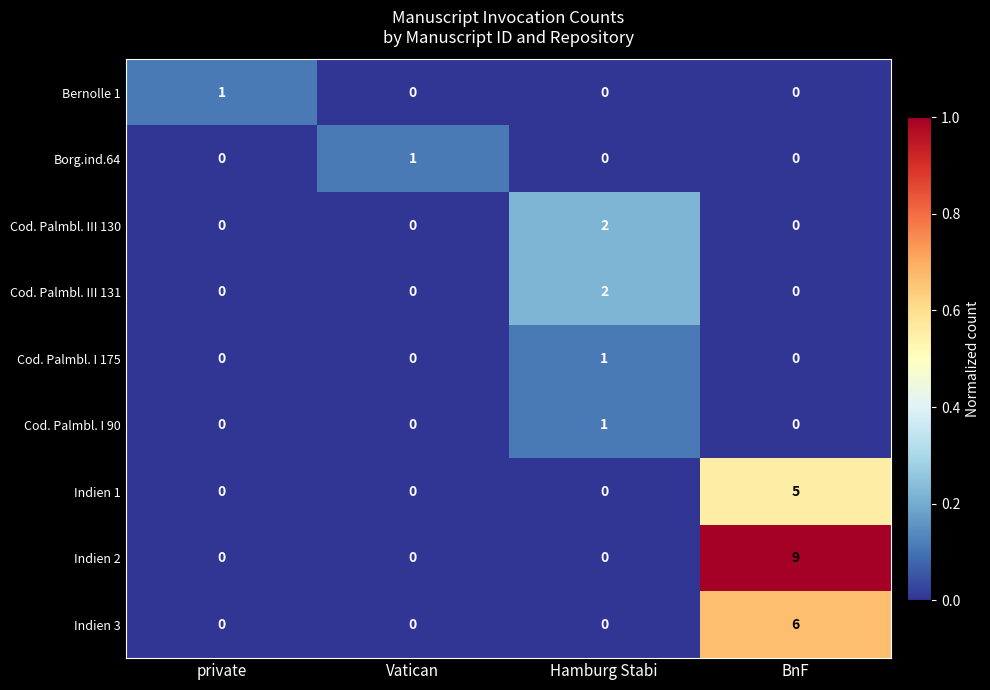

What is the sum of all Indien 3 values?

6